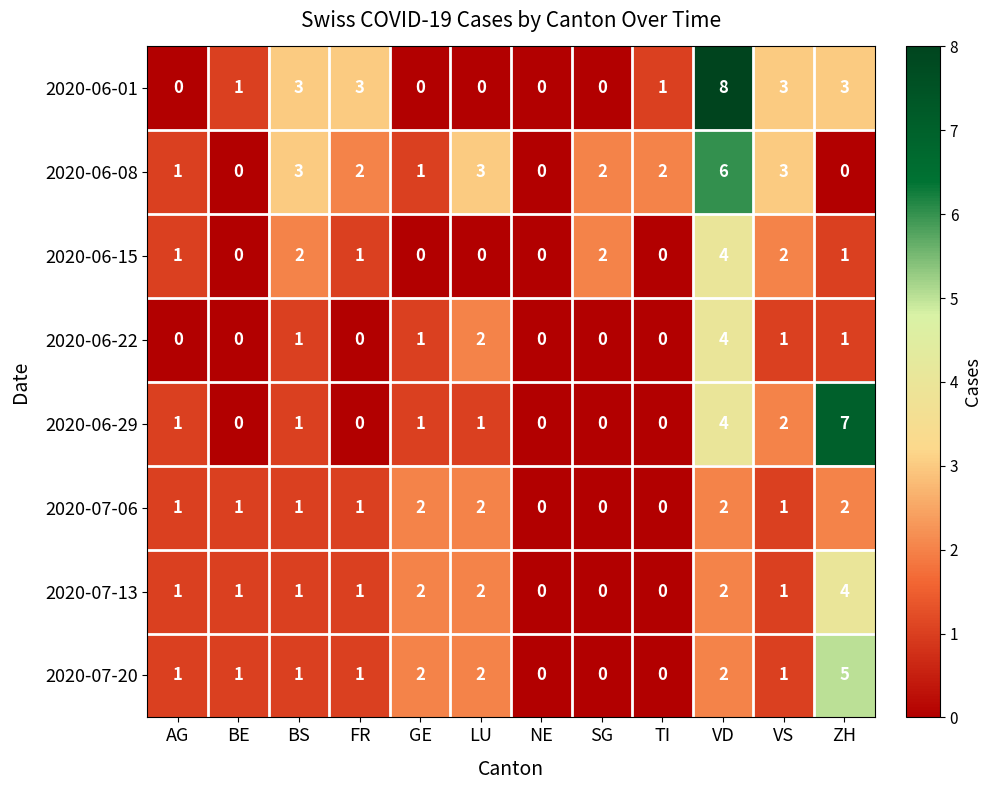

What is the spread (max minus min) of values at BE?

1